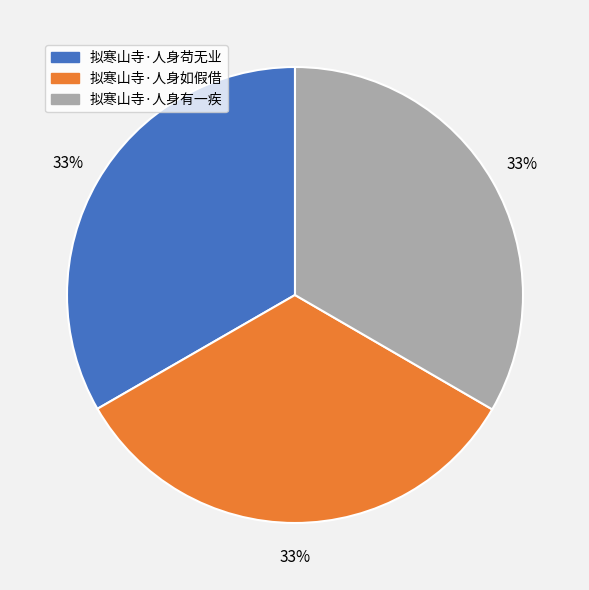

Count the number of slices in the pie.

3